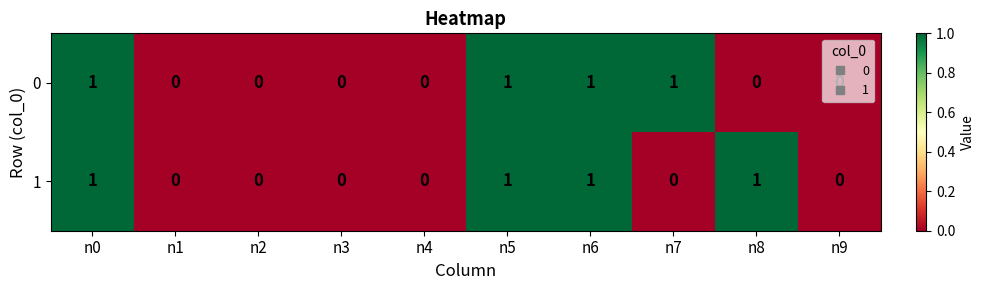

True or false: 0 has a value of 1 at n7.

True